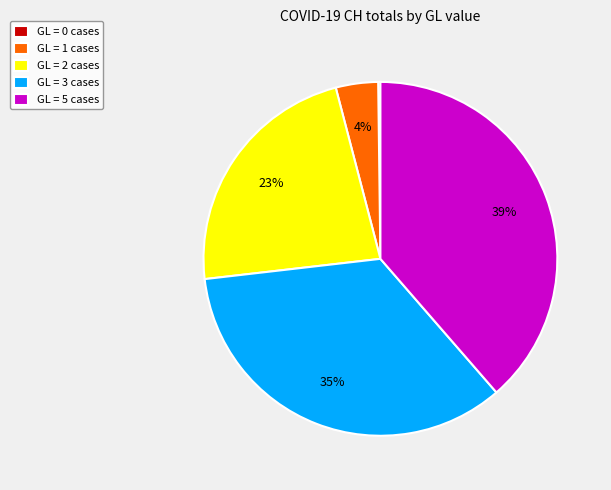

Which slice is the largest?

GL = 5 cases